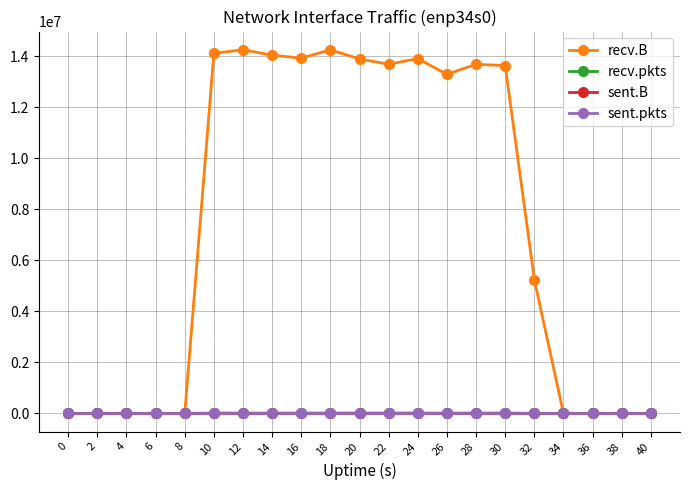

At how many categories does at least one series exceed 2061101?

12